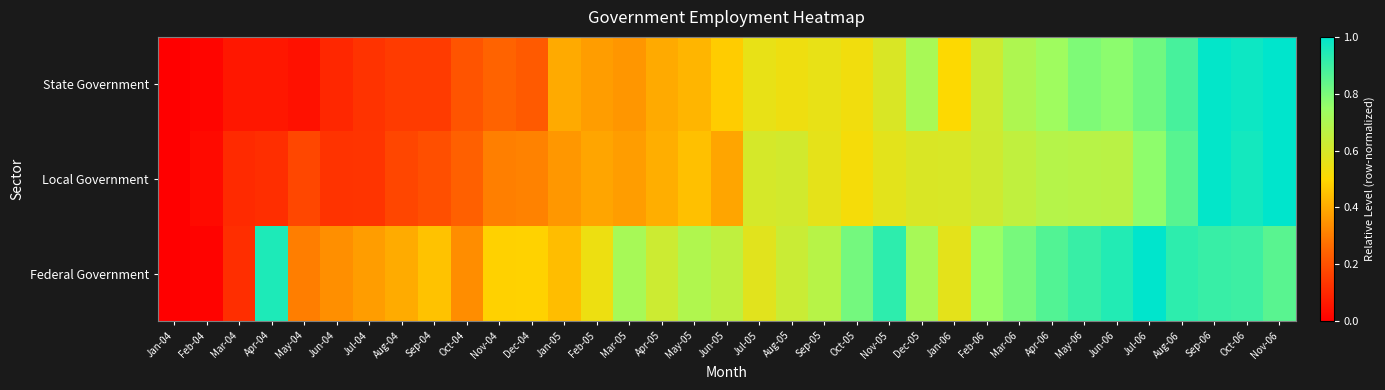

What is the total value across all series at Jul-04?

0.6